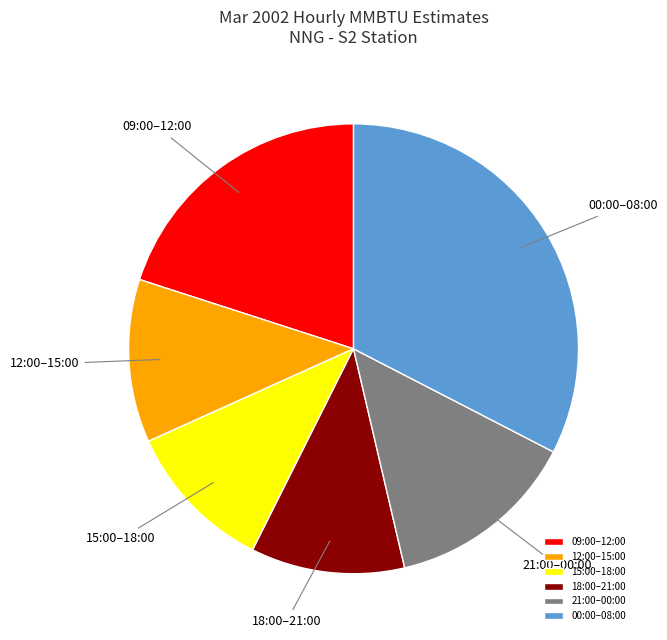

Is 15:00–18:00 the majority of the pie?

No